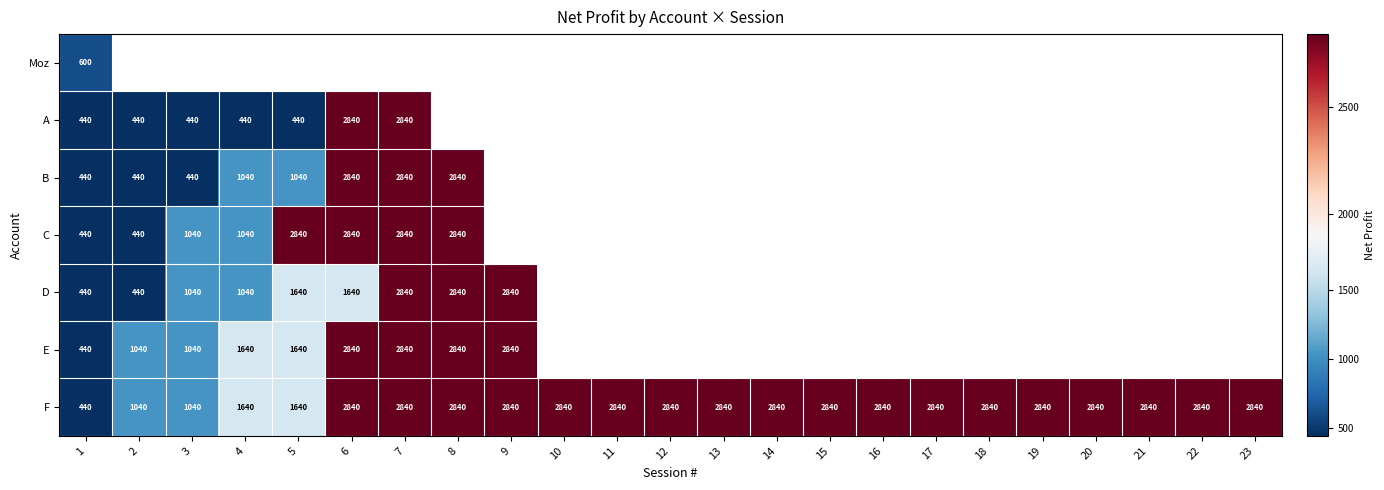

What is the highest value of the F series?

2840